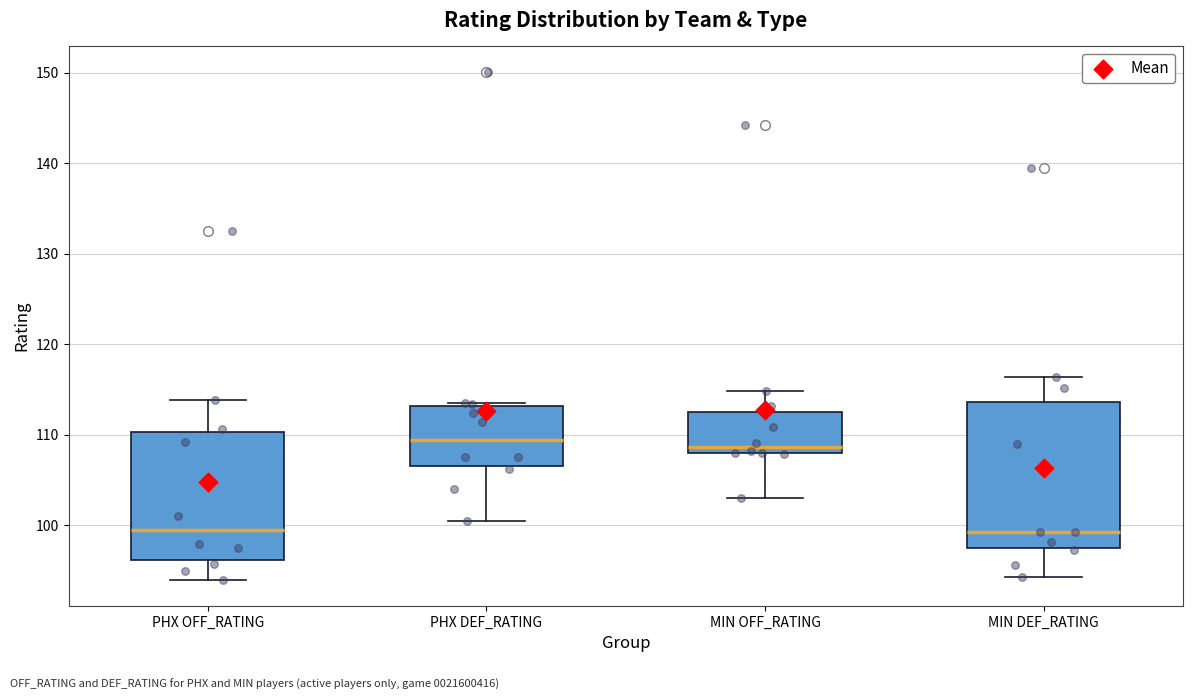

Where is the lower edge of the box for PHX OFF_RATING on the y-axis? The values are not printed on the chart, so give them approximately, as read against the axis.

96